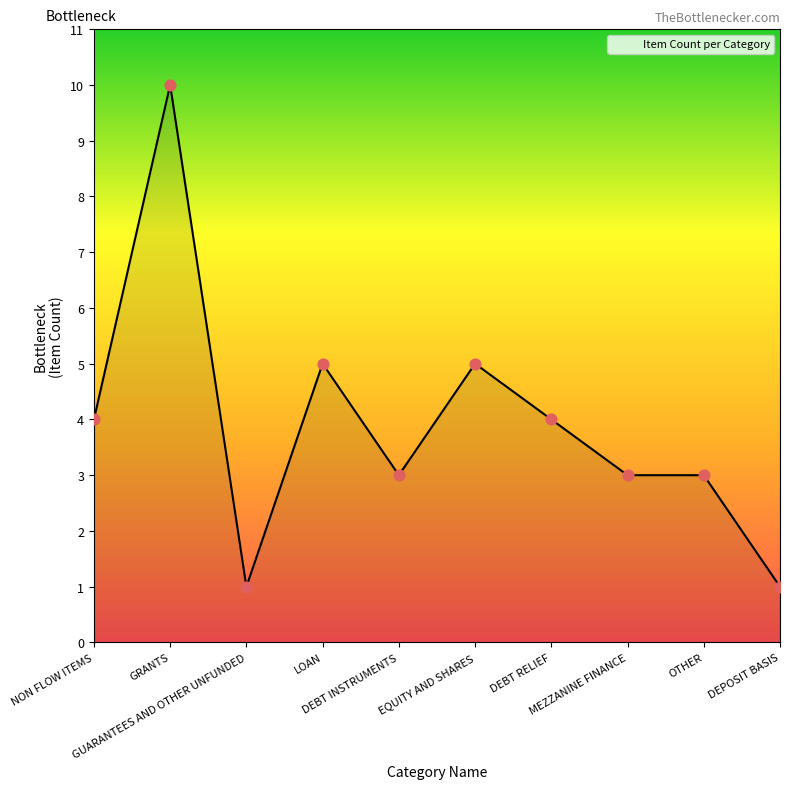

What is the change in value from NON FLOW ITEMS to EQUITY AND SHARES?

+1